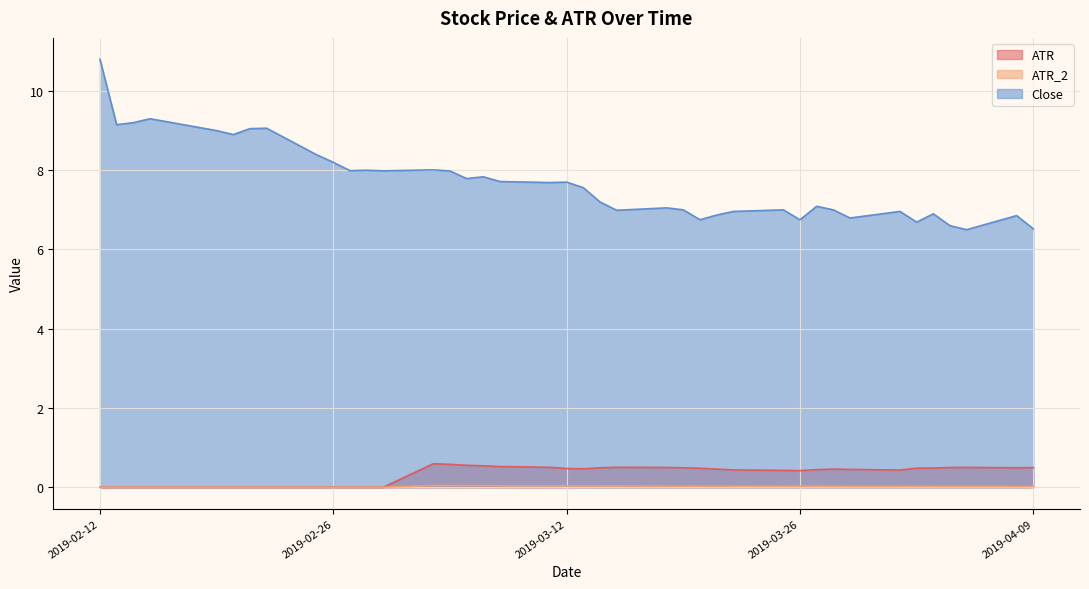

True or false: Close and ATR intersect in this chart.

False